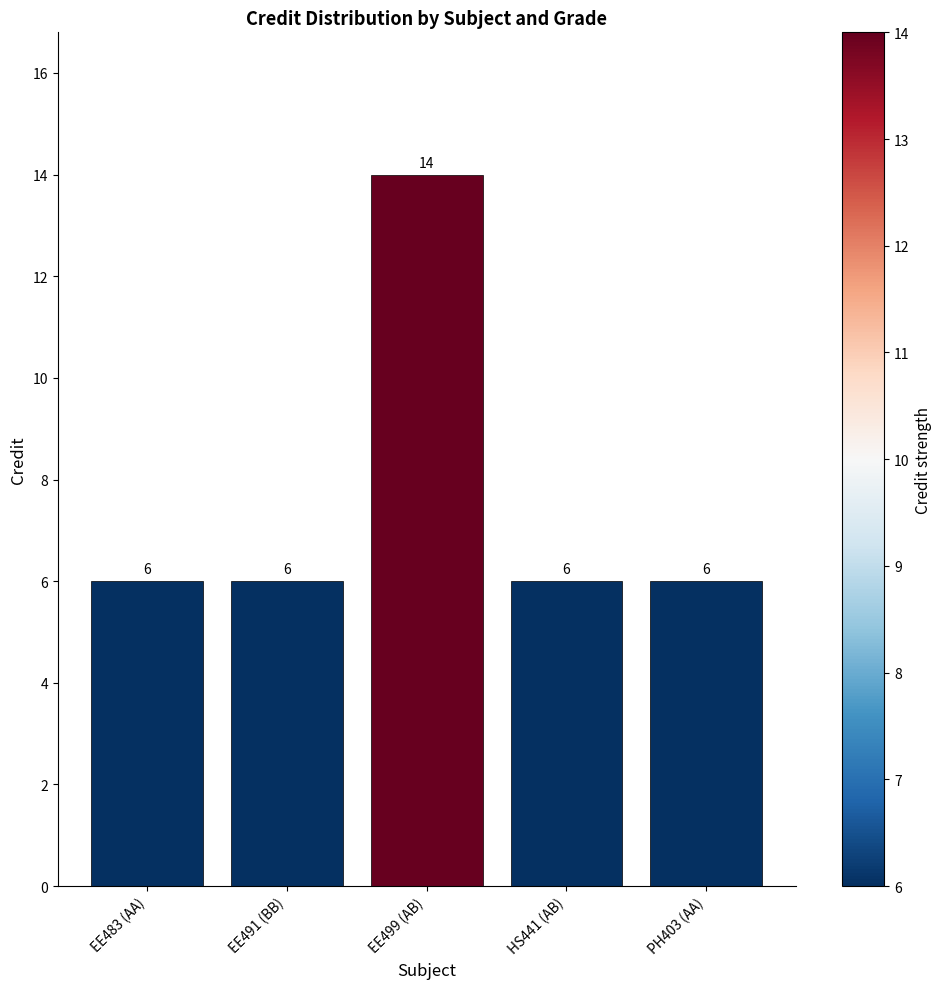

Count the values in the range 6 to 7.

4